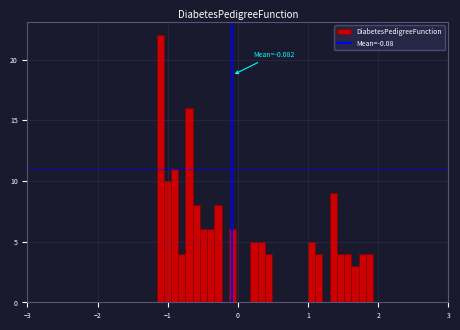

Around what value on the x-axis is the tallest bar? Give the approximate position of its centre, as read against the axis.

-1.1